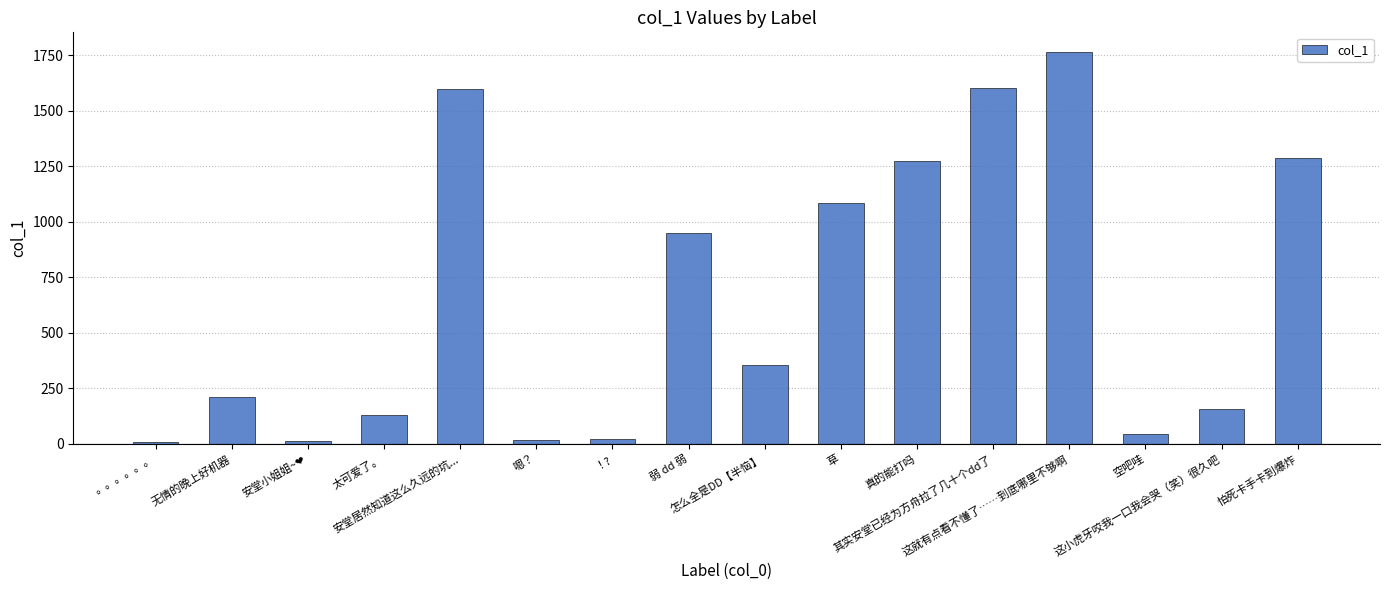

Approximately how many times larger is the value at 草 compared to 嗯？?

66.0